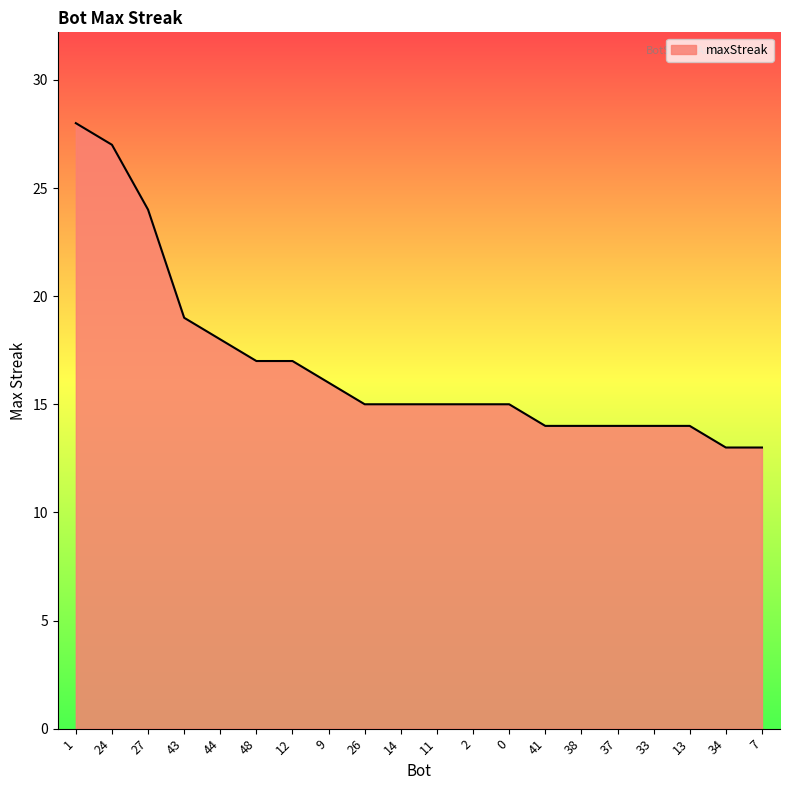

What is the average value?

17